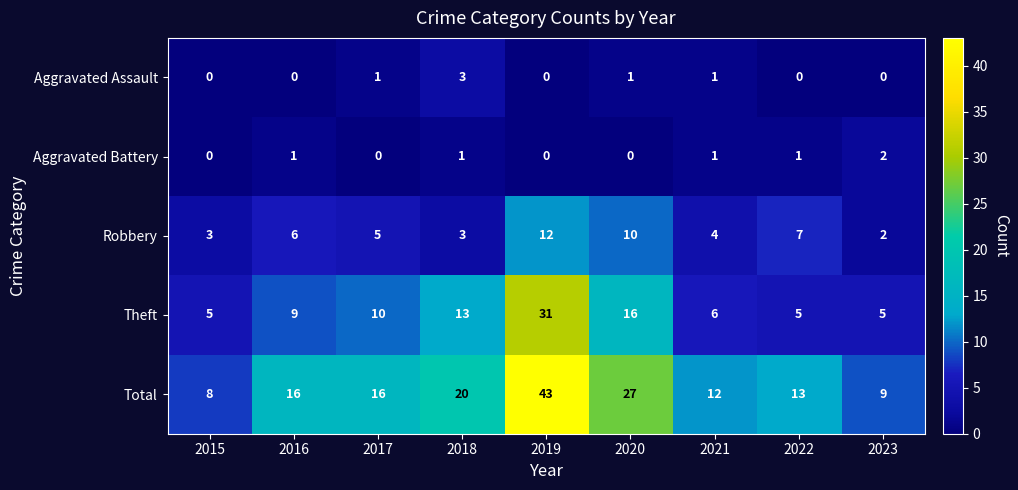

What is the difference between the Theft values at 2018 and 2016?

4